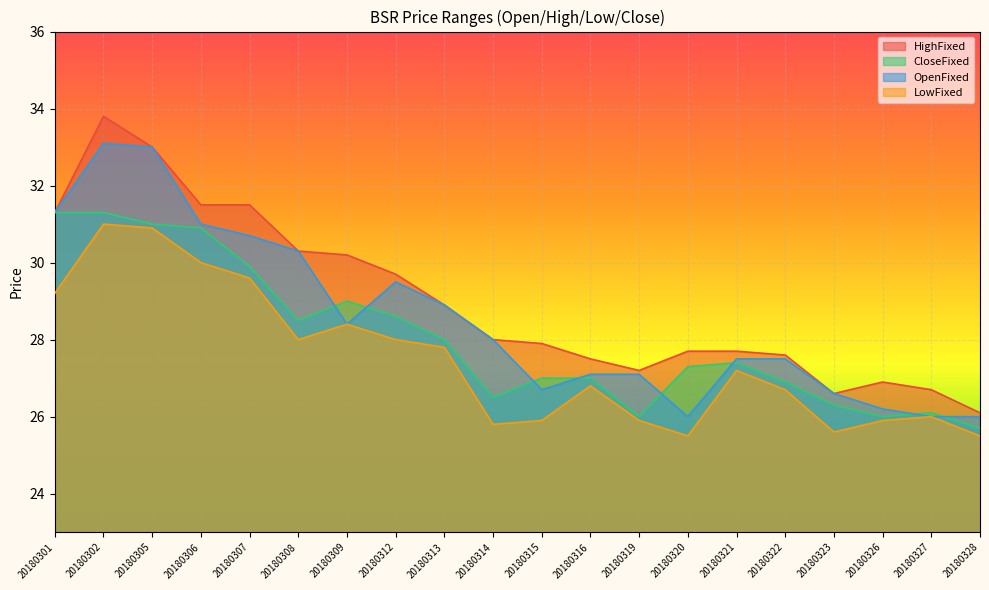

Between 20180320 and 20180322, which series saw the biggest shift?

OpenFixed